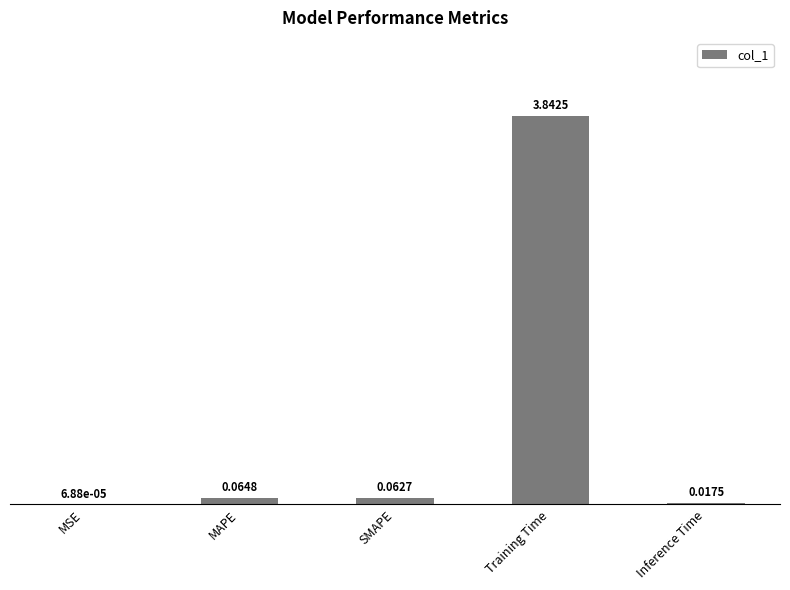

At which label is the value closest to 1?

MAPE